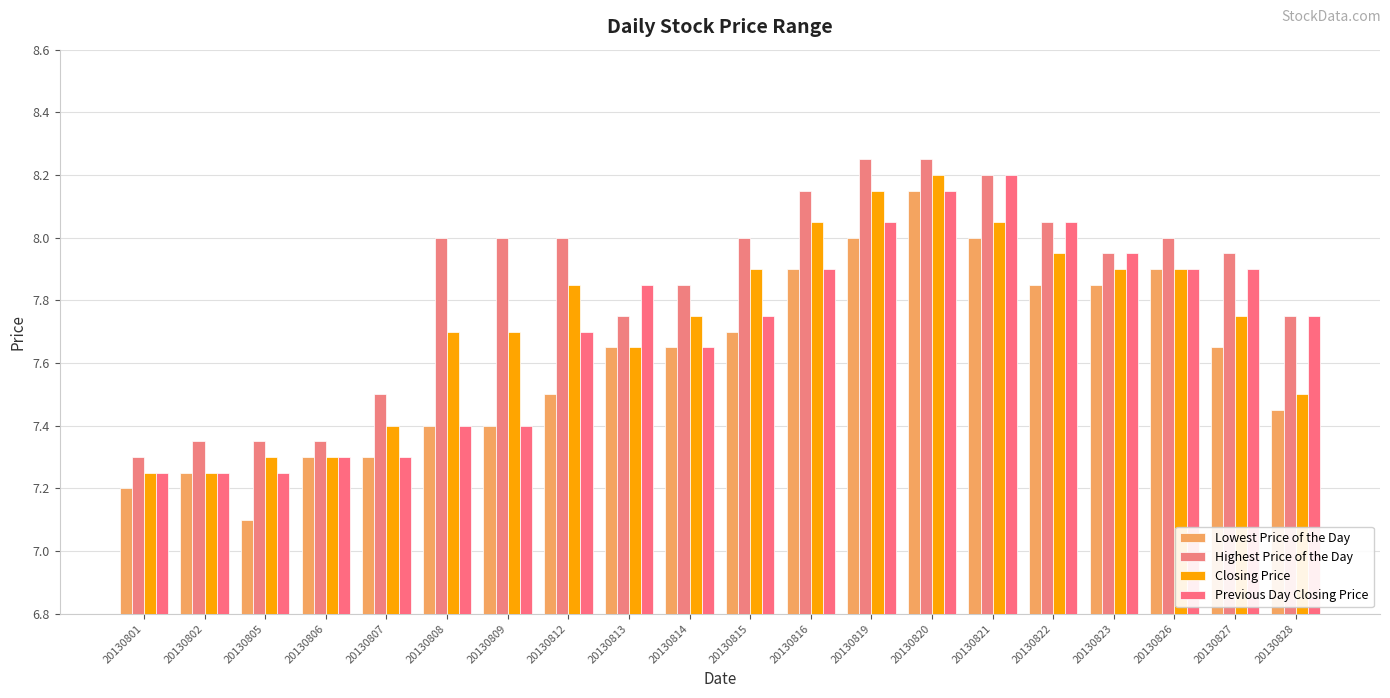

Reading left to right, transcribe all the data shown in this chart.

Lowest Price of the Day: 20130801=7.2	20130802=7.2	20130805=7.1	20130806=7.3	20130807=7.3	20130808=7.4	20130809=7.4	20130812=7.5	20130813=7.7	20130814=7.7	20130815=7.7	20130816=7.9	20130819=8.0	20130820=8.2	20130821=8.0	20130822=7.8	20130823=7.8	20130826=7.9	20130827=7.7	20130828=7.5
Highest Price of the Day: 20130801=7.3	20130802=7.3	20130805=7.3	20130806=7.3	20130807=7.5	20130808=8.0	20130809=8.0	20130812=8.0	20130813=7.8	20130814=7.8	20130815=8.0	20130816=8.2	20130819=8.2	20130820=8.2	20130821=8.2	20130822=8.1	20130823=8.0	20130826=8.0	20130827=8.0	20130828=7.8
Closing Price: 20130801=7.2	20130802=7.2	20130805=7.3	20130806=7.3	20130807=7.4	20130808=7.7	20130809=7.7	20130812=7.8	20130813=7.7	20130814=7.8	20130815=7.9	20130816=8.1	20130819=8.2	20130820=8.2	20130821=8.1	20130822=8.0	20130823=7.9	20130826=7.9	20130827=7.8	20130828=7.5
Previous Day Closing Price: 20130801=7.2	20130802=7.2	20130805=7.2	20130806=7.3	20130807=7.3	20130808=7.4	20130809=7.4	20130812=7.7	20130813=7.8	20130814=7.7	20130815=7.8	20130816=7.9	20130819=8.1	20130820=8.2	20130821=8.2	20130822=8.1	20130823=8.0	20130826=7.9	20130827=7.9	20130828=7.8